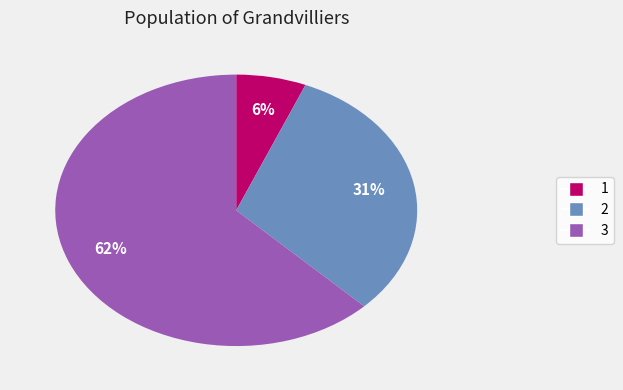

Is 3 the majority of the pie?

Yes